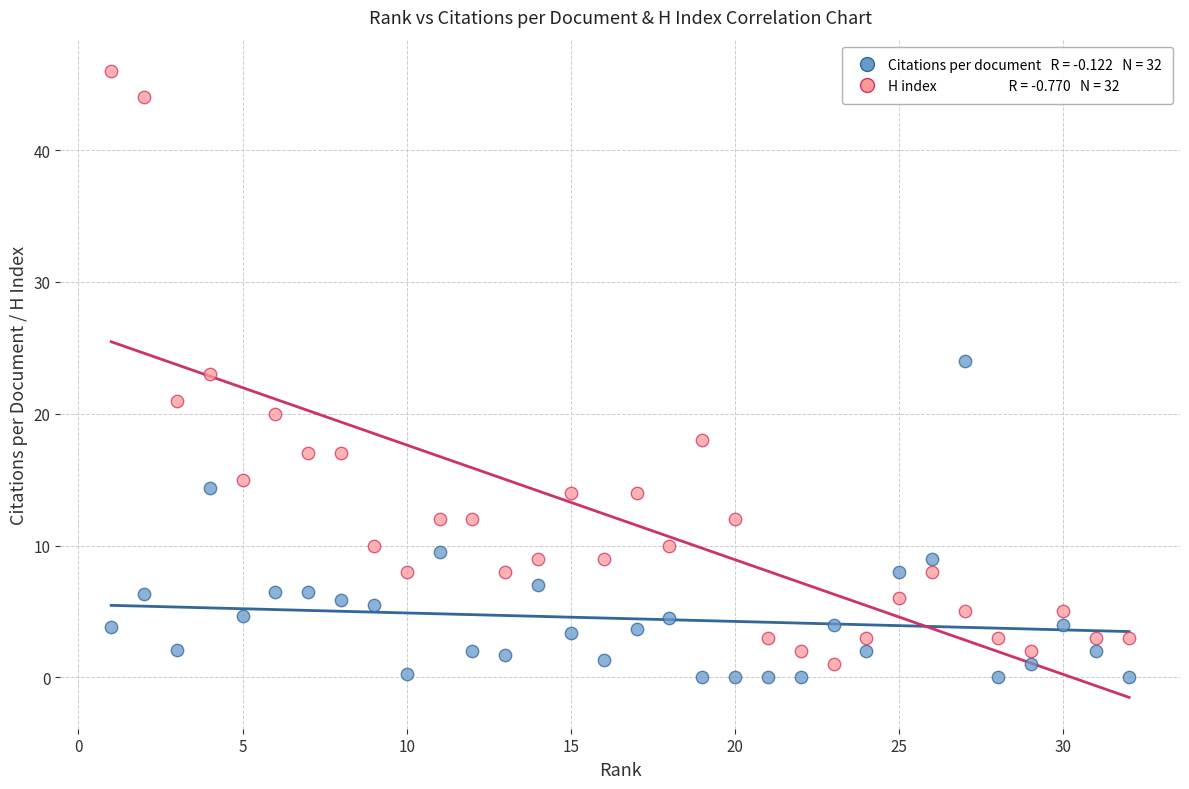

Across all data points, what is the range of X values (max minus min)?

31.0